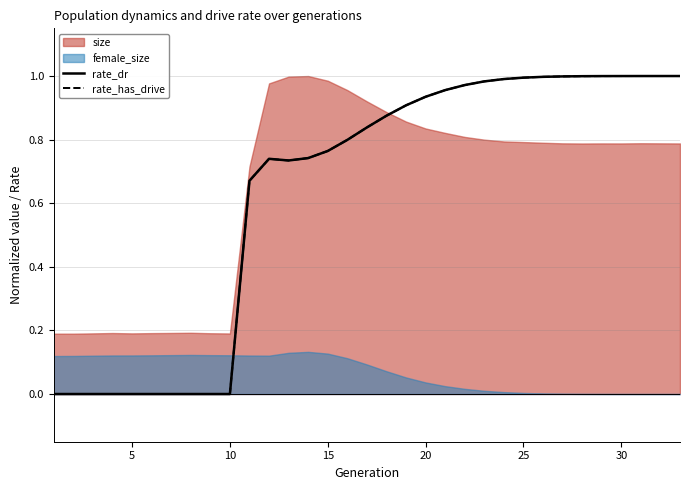

True or false: rate_has_drive and rate_dr intersect in this chart.

False